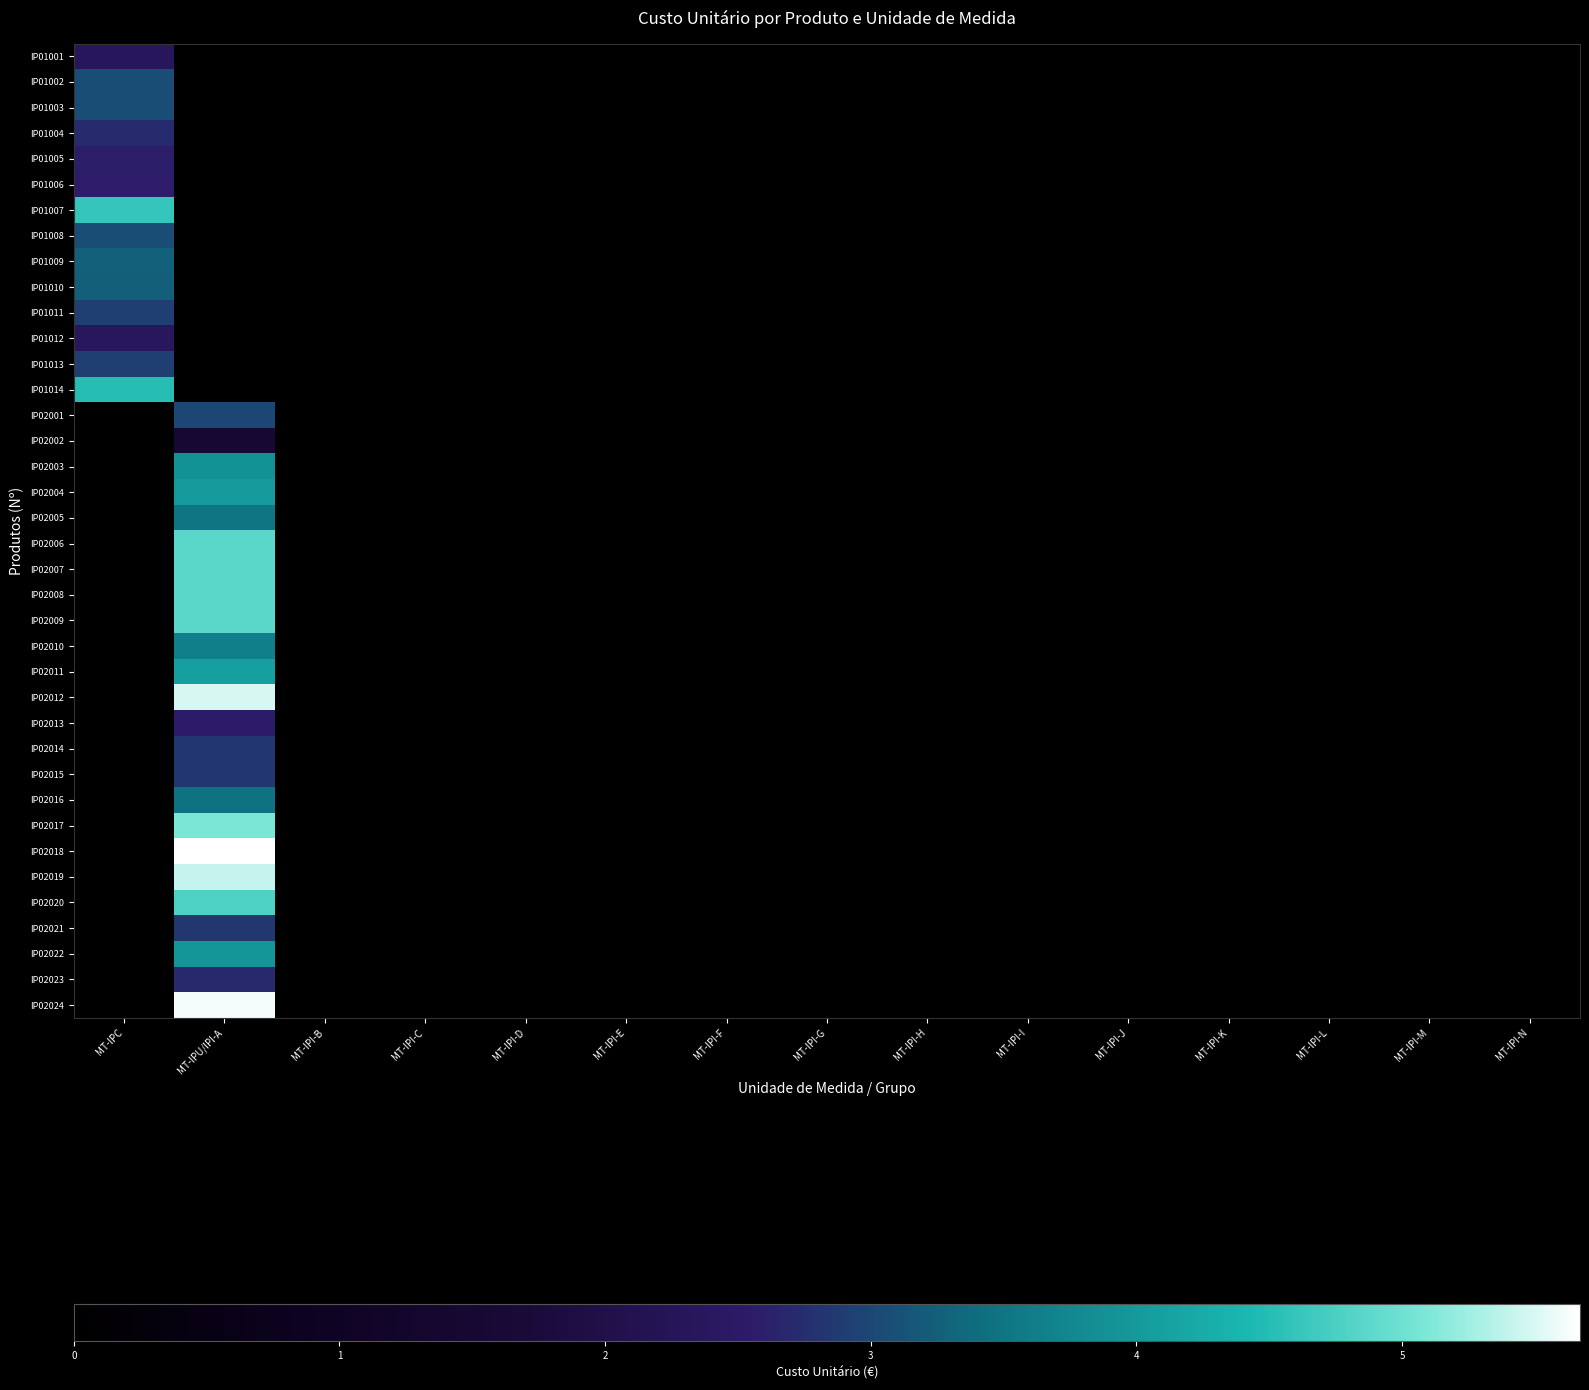

Reading left to right, what are all the values shown in this chart?

IP01001: MT-IPC=2.3	MT-IPU/IPI-A=0.0	MT-IPI-B=0.0	MT-IPI-C=0.0	MT-IPI-D=0.0	MT-IPI-E=0.0	MT-IPI-F=0.0	MT-IPI-G=0.0	MT-IPI-H=0.0	MT-IPI-I=0.0	MT-IPI-J=0.0	MT-IPI-K=0.0	MT-IPI-L=0.0	MT-IPI-M=0.0	MT-IPI-N=0.0
IP01002: MT-IPC=3.1	MT-IPU/IPI-A=0.0	MT-IPI-B=0.0	MT-IPI-C=0.0	MT-IPI-D=0.0	MT-IPI-E=0.0	MT-IPI-F=0.0	MT-IPI-G=0.0	MT-IPI-H=0.0	MT-IPI-I=0.0	MT-IPI-J=0.0	MT-IPI-K=0.0	MT-IPI-L=0.0	MT-IPI-M=0.0	MT-IPI-N=0.0
IP01003: MT-IPC=3.1	MT-IPU/IPI-A=0.0	MT-IPI-B=0.0	MT-IPI-C=0.0	MT-IPI-D=0.0	MT-IPI-E=0.0	MT-IPI-F=0.0	MT-IPI-G=0.0	MT-IPI-H=0.0	MT-IPI-I=0.0	MT-IPI-J=0.0	MT-IPI-K=0.0	MT-IPI-L=0.0	MT-IPI-M=0.0	MT-IPI-N=0.0
IP01004: MT-IPC=2.7	MT-IPU/IPI-A=0.0	MT-IPI-B=0.0	MT-IPI-C=0.0	MT-IPI-D=0.0	MT-IPI-E=0.0	MT-IPI-F=0.0	MT-IPI-G=0.0	MT-IPI-H=0.0	MT-IPI-I=0.0	MT-IPI-J=0.0	MT-IPI-K=0.0	MT-IPI-L=0.0	MT-IPI-M=0.0	MT-IPI-N=0.0
IP01005: MT-IPC=2.6	MT-IPU/IPI-A=0.0	MT-IPI-B=0.0	MT-IPI-C=0.0	MT-IPI-D=0.0	MT-IPI-E=0.0	MT-IPI-F=0.0	MT-IPI-G=0.0	MT-IPI-H=0.0	MT-IPI-I=0.0	MT-IPI-J=0.0	MT-IPI-K=0.0	MT-IPI-L=0.0	MT-IPI-M=0.0	MT-IPI-N=0.0
IP01006: MT-IPC=2.6	MT-IPU/IPI-A=0.0	MT-IPI-B=0.0	MT-IPI-C=0.0	MT-IPI-D=0.0	MT-IPI-E=0.0	MT-IPI-F=0.0	MT-IPI-G=0.0	MT-IPI-H=0.0	MT-IPI-I=0.0	MT-IPI-J=0.0	MT-IPI-K=0.0	MT-IPI-L=0.0	MT-IPI-M=0.0	MT-IPI-N=0.0
IP01007: MT-IPC=4.6	MT-IPU/IPI-A=0.0	MT-IPI-B=0.0	MT-IPI-C=0.0	MT-IPI-D=0.0	MT-IPI-E=0.0	MT-IPI-F=0.0	MT-IPI-G=0.0	MT-IPI-H=0.0	MT-IPI-I=0.0	MT-IPI-J=0.0	MT-IPI-K=0.0	MT-IPI-L=0.0	MT-IPI-M=0.0	MT-IPI-N=0.0
IP01008: MT-IPC=3.1	MT-IPU/IPI-A=0.0	MT-IPI-B=0.0	MT-IPI-C=0.0	MT-IPI-D=0.0	MT-IPI-E=0.0	MT-IPI-F=0.0	MT-IPI-G=0.0	MT-IPI-H=0.0	MT-IPI-I=0.0	MT-IPI-J=0.0	MT-IPI-K=0.0	MT-IPI-L=0.0	MT-IPI-M=0.0	MT-IPI-N=0.0
IP01009: MT-IPC=3.3	MT-IPU/IPI-A=0.0	MT-IPI-B=0.0	MT-IPI-C=0.0	MT-IPI-D=0.0	MT-IPI-E=0.0	MT-IPI-F=0.0	MT-IPI-G=0.0	MT-IPI-H=0.0	MT-IPI-I=0.0	MT-IPI-J=0.0	MT-IPI-K=0.0	MT-IPI-L=0.0	MT-IPI-M=0.0	MT-IPI-N=0.0
IP01010: MT-IPC=3.2	MT-IPU/IPI-A=0.0	MT-IPI-B=0.0	MT-IPI-C=0.0	MT-IPI-D=0.0	MT-IPI-E=0.0	MT-IPI-F=0.0	MT-IPI-G=0.0	MT-IPI-H=0.0	MT-IPI-I=0.0	MT-IPI-J=0.0	MT-IPI-K=0.0	MT-IPI-L=0.0	MT-IPI-M=0.0	MT-IPI-N=0.0
IP01011: MT-IPC=2.9	MT-IPU/IPI-A=0.0	MT-IPI-B=0.0	MT-IPI-C=0.0	MT-IPI-D=0.0	MT-IPI-E=0.0	MT-IPI-F=0.0	MT-IPI-G=0.0	MT-IPI-H=0.0	MT-IPI-I=0.0	MT-IPI-J=0.0	MT-IPI-K=0.0	MT-IPI-L=0.0	MT-IPI-M=0.0	MT-IPI-N=0.0
IP01012: MT-IPC=2.4	MT-IPU/IPI-A=0.0	MT-IPI-B=0.0	MT-IPI-C=0.0	MT-IPI-D=0.0	MT-IPI-E=0.0	MT-IPI-F=0.0	MT-IPI-G=0.0	MT-IPI-H=0.0	MT-IPI-I=0.0	MT-IPI-J=0.0	MT-IPI-K=0.0	MT-IPI-L=0.0	MT-IPI-M=0.0	MT-IPI-N=0.0
IP01013: MT-IPC=2.9	MT-IPU/IPI-A=0.0	MT-IPI-B=0.0	MT-IPI-C=0.0	MT-IPI-D=0.0	MT-IPI-E=0.0	MT-IPI-F=0.0	MT-IPI-G=0.0	MT-IPI-H=0.0	MT-IPI-I=0.0	MT-IPI-J=0.0	MT-IPI-K=0.0	MT-IPI-L=0.0	MT-IPI-M=0.0	MT-IPI-N=0.0
IP01014: MT-IPC=4.5	MT-IPU/IPI-A=0.0	MT-IPI-B=0.0	MT-IPI-C=0.0	MT-IPI-D=0.0	MT-IPI-E=0.0	MT-IPI-F=0.0	MT-IPI-G=0.0	MT-IPI-H=0.0	MT-IPI-I=0.0	MT-IPI-J=0.0	MT-IPI-K=0.0	MT-IPI-L=0.0	MT-IPI-M=0.0	MT-IPI-N=0.0
IP02001: MT-IPC=0.0	MT-IPU/IPI-A=3.0	MT-IPI-B=0.0	MT-IPI-C=0.0	MT-IPI-D=0.0	MT-IPI-E=0.0	MT-IPI-F=0.0	MT-IPI-G=0.0	MT-IPI-H=0.0	MT-IPI-I=0.0	MT-IPI-J=0.0	MT-IPI-K=0.0	MT-IPI-L=0.0	MT-IPI-M=0.0	MT-IPI-N=0.0
IP02002: MT-IPC=0.0	MT-IPU/IPI-A=1.5	MT-IPI-B=0.0	MT-IPI-C=0.0	MT-IPI-D=0.0	MT-IPI-E=0.0	MT-IPI-F=0.0	MT-IPI-G=0.0	MT-IPI-H=0.0	MT-IPI-I=0.0	MT-IPI-J=0.0	MT-IPI-K=0.0	MT-IPI-L=0.0	MT-IPI-M=0.0	MT-IPI-N=0.0
IP02003: MT-IPC=0.0	MT-IPU/IPI-A=3.9	MT-IPI-B=0.0	MT-IPI-C=0.0	MT-IPI-D=0.0	MT-IPI-E=0.0	MT-IPI-F=0.0	MT-IPI-G=0.0	MT-IPI-H=0.0	MT-IPI-I=0.0	MT-IPI-J=0.0	MT-IPI-K=0.0	MT-IPI-L=0.0	MT-IPI-M=0.0	MT-IPI-N=0.0
IP02004: MT-IPC=0.0	MT-IPU/IPI-A=4.0	MT-IPI-B=0.0	MT-IPI-C=0.0	MT-IPI-D=0.0	MT-IPI-E=0.0	MT-IPI-F=0.0	MT-IPI-G=0.0	MT-IPI-H=0.0	MT-IPI-I=0.0	MT-IPI-J=0.0	MT-IPI-K=0.0	MT-IPI-L=0.0	MT-IPI-M=0.0	MT-IPI-N=0.0
IP02005: MT-IPC=0.0	MT-IPU/IPI-A=3.5	MT-IPI-B=0.0	MT-IPI-C=0.0	MT-IPI-D=0.0	MT-IPI-E=0.0	MT-IPI-F=0.0	MT-IPI-G=0.0	MT-IPI-H=0.0	MT-IPI-I=0.0	MT-IPI-J=0.0	MT-IPI-K=0.0	MT-IPI-L=0.0	MT-IPI-M=0.0	MT-IPI-N=0.0
IP02006: MT-IPC=0.0	MT-IPU/IPI-A=4.9	MT-IPI-B=0.0	MT-IPI-C=0.0	MT-IPI-D=0.0	MT-IPI-E=0.0	MT-IPI-F=0.0	MT-IPI-G=0.0	MT-IPI-H=0.0	MT-IPI-I=0.0	MT-IPI-J=0.0	MT-IPI-K=0.0	MT-IPI-L=0.0	MT-IPI-M=0.0	MT-IPI-N=0.0
IP02007: MT-IPC=0.0	MT-IPU/IPI-A=4.9	MT-IPI-B=0.0	MT-IPI-C=0.0	MT-IPI-D=0.0	MT-IPI-E=0.0	MT-IPI-F=0.0	MT-IPI-G=0.0	MT-IPI-H=0.0	MT-IPI-I=0.0	MT-IPI-J=0.0	MT-IPI-K=0.0	MT-IPI-L=0.0	MT-IPI-M=0.0	MT-IPI-N=0.0
IP02008: MT-IPC=0.0	MT-IPU/IPI-A=4.9	MT-IPI-B=0.0	MT-IPI-C=0.0	MT-IPI-D=0.0	MT-IPI-E=0.0	MT-IPI-F=0.0	MT-IPI-G=0.0	MT-IPI-H=0.0	MT-IPI-I=0.0	MT-IPI-J=0.0	MT-IPI-K=0.0	MT-IPI-L=0.0	MT-IPI-M=0.0	MT-IPI-N=0.0
IP02009: MT-IPC=0.0	MT-IPU/IPI-A=4.9	MT-IPI-B=0.0	MT-IPI-C=0.0	MT-IPI-D=0.0	MT-IPI-E=0.0	MT-IPI-F=0.0	MT-IPI-G=0.0	MT-IPI-H=0.0	MT-IPI-I=0.0	MT-IPI-J=0.0	MT-IPI-K=0.0	MT-IPI-L=0.0	MT-IPI-M=0.0	MT-IPI-N=0.0
IP02010: MT-IPC=0.0	MT-IPU/IPI-A=3.6	MT-IPI-B=0.0	MT-IPI-C=0.0	MT-IPI-D=0.0	MT-IPI-E=0.0	MT-IPI-F=0.0	MT-IPI-G=0.0	MT-IPI-H=0.0	MT-IPI-I=0.0	MT-IPI-J=0.0	MT-IPI-K=0.0	MT-IPI-L=0.0	MT-IPI-M=0.0	MT-IPI-N=0.0
IP02011: MT-IPC=0.0	MT-IPU/IPI-A=4.1	MT-IPI-B=0.0	MT-IPI-C=0.0	MT-IPI-D=0.0	MT-IPI-E=0.0	MT-IPI-F=0.0	MT-IPI-G=0.0	MT-IPI-H=0.0	MT-IPI-I=0.0	MT-IPI-J=0.0	MT-IPI-K=0.0	MT-IPI-L=0.0	MT-IPI-M=0.0	MT-IPI-N=0.0
IP02012: MT-IPC=0.0	MT-IPU/IPI-A=5.5	MT-IPI-B=0.0	MT-IPI-C=0.0	MT-IPI-D=0.0	MT-IPI-E=0.0	MT-IPI-F=0.0	MT-IPI-G=0.0	MT-IPI-H=0.0	MT-IPI-I=0.0	MT-IPI-J=0.0	MT-IPI-K=0.0	MT-IPI-L=0.0	MT-IPI-M=0.0	MT-IPI-N=0.0
IP02013: MT-IPC=0.0	MT-IPU/IPI-A=2.5	MT-IPI-B=0.0	MT-IPI-C=0.0	MT-IPI-D=0.0	MT-IPI-E=0.0	MT-IPI-F=0.0	MT-IPI-G=0.0	MT-IPI-H=0.0	MT-IPI-I=0.0	MT-IPI-J=0.0	MT-IPI-K=0.0	MT-IPI-L=0.0	MT-IPI-M=0.0	MT-IPI-N=0.0
IP02014: MT-IPC=0.0	MT-IPU/IPI-A=2.8	MT-IPI-B=0.0	MT-IPI-C=0.0	MT-IPI-D=0.0	MT-IPI-E=0.0	MT-IPI-F=0.0	MT-IPI-G=0.0	MT-IPI-H=0.0	MT-IPI-I=0.0	MT-IPI-J=0.0	MT-IPI-K=0.0	MT-IPI-L=0.0	MT-IPI-M=0.0	MT-IPI-N=0.0
IP02015: MT-IPC=0.0	MT-IPU/IPI-A=2.8	MT-IPI-B=0.0	MT-IPI-C=0.0	MT-IPI-D=0.0	MT-IPI-E=0.0	MT-IPI-F=0.0	MT-IPI-G=0.0	MT-IPI-H=0.0	MT-IPI-I=0.0	MT-IPI-J=0.0	MT-IPI-K=0.0	MT-IPI-L=0.0	MT-IPI-M=0.0	MT-IPI-N=0.0
IP02016: MT-IPC=0.0	MT-IPU/IPI-A=3.5	MT-IPI-B=0.0	MT-IPI-C=0.0	MT-IPI-D=0.0	MT-IPI-E=0.0	MT-IPI-F=0.0	MT-IPI-G=0.0	MT-IPI-H=0.0	MT-IPI-I=0.0	MT-IPI-J=0.0	MT-IPI-K=0.0	MT-IPI-L=0.0	MT-IPI-M=0.0	MT-IPI-N=0.0
IP02017: MT-IPC=0.0	MT-IPU/IPI-A=5.1	MT-IPI-B=0.0	MT-IPI-C=0.0	MT-IPI-D=0.0	MT-IPI-E=0.0	MT-IPI-F=0.0	MT-IPI-G=0.0	MT-IPI-H=0.0	MT-IPI-I=0.0	MT-IPI-J=0.0	MT-IPI-K=0.0	MT-IPI-L=0.0	MT-IPI-M=0.0	MT-IPI-N=0.0
IP02018: MT-IPC=0.0	MT-IPU/IPI-A=5.7	MT-IPI-B=0.0	MT-IPI-C=0.0	MT-IPI-D=0.0	MT-IPI-E=0.0	MT-IPI-F=0.0	MT-IPI-G=0.0	MT-IPI-H=0.0	MT-IPI-I=0.0	MT-IPI-J=0.0	MT-IPI-K=0.0	MT-IPI-L=0.0	MT-IPI-M=0.0	MT-IPI-N=0.0
IP02019: MT-IPC=0.0	MT-IPU/IPI-A=5.4	MT-IPI-B=0.0	MT-IPI-C=0.0	MT-IPI-D=0.0	MT-IPI-E=0.0	MT-IPI-F=0.0	MT-IPI-G=0.0	MT-IPI-H=0.0	MT-IPI-I=0.0	MT-IPI-J=0.0	MT-IPI-K=0.0	MT-IPI-L=0.0	MT-IPI-M=0.0	MT-IPI-N=0.0
IP02020: MT-IPC=0.0	MT-IPU/IPI-A=4.8	MT-IPI-B=0.0	MT-IPI-C=0.0	MT-IPI-D=0.0	MT-IPI-E=0.0	MT-IPI-F=0.0	MT-IPI-G=0.0	MT-IPI-H=0.0	MT-IPI-I=0.0	MT-IPI-J=0.0	MT-IPI-K=0.0	MT-IPI-L=0.0	MT-IPI-M=0.0	MT-IPI-N=0.0
IP02021: MT-IPC=0.0	MT-IPU/IPI-A=2.8	MT-IPI-B=0.0	MT-IPI-C=0.0	MT-IPI-D=0.0	MT-IPI-E=0.0	MT-IPI-F=0.0	MT-IPI-G=0.0	MT-IPI-H=0.0	MT-IPI-I=0.0	MT-IPI-J=0.0	MT-IPI-K=0.0	MT-IPI-L=0.0	MT-IPI-M=0.0	MT-IPI-N=0.0
IP02022: MT-IPC=0.0	MT-IPU/IPI-A=4.0	MT-IPI-B=0.0	MT-IPI-C=0.0	MT-IPI-D=0.0	MT-IPI-E=0.0	MT-IPI-F=0.0	MT-IPI-G=0.0	MT-IPI-H=0.0	MT-IPI-I=0.0	MT-IPI-J=0.0	MT-IPI-K=0.0	MT-IPI-L=0.0	MT-IPI-M=0.0	MT-IPI-N=0.0
IP02023: MT-IPC=0.0	MT-IPU/IPI-A=2.7	MT-IPI-B=0.0	MT-IPI-C=0.0	MT-IPI-D=0.0	MT-IPI-E=0.0	MT-IPI-F=0.0	MT-IPI-G=0.0	MT-IPI-H=0.0	MT-IPI-I=0.0	MT-IPI-J=0.0	MT-IPI-K=0.0	MT-IPI-L=0.0	MT-IPI-M=0.0	MT-IPI-N=0.0
IP02024: MT-IPC=0.0	MT-IPU/IPI-A=5.6	MT-IPI-B=0.0	MT-IPI-C=0.0	MT-IPI-D=0.0	MT-IPI-E=0.0	MT-IPI-F=0.0	MT-IPI-G=0.0	MT-IPI-H=0.0	MT-IPI-I=0.0	MT-IPI-J=0.0	MT-IPI-K=0.0	MT-IPI-L=0.0	MT-IPI-M=0.0	MT-IPI-N=0.0